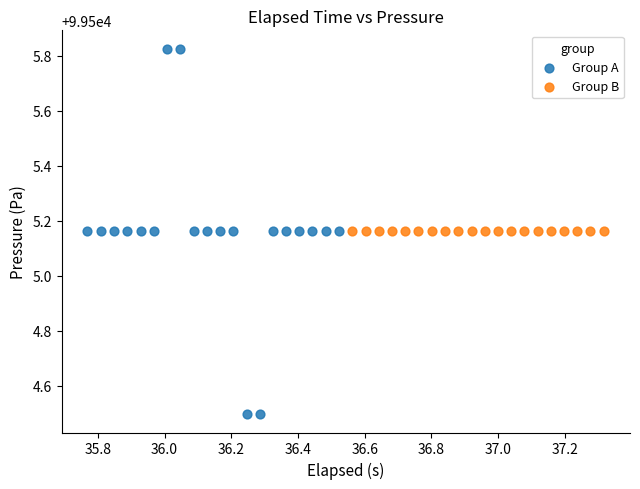

Which series contains the highest Y value?

Group A